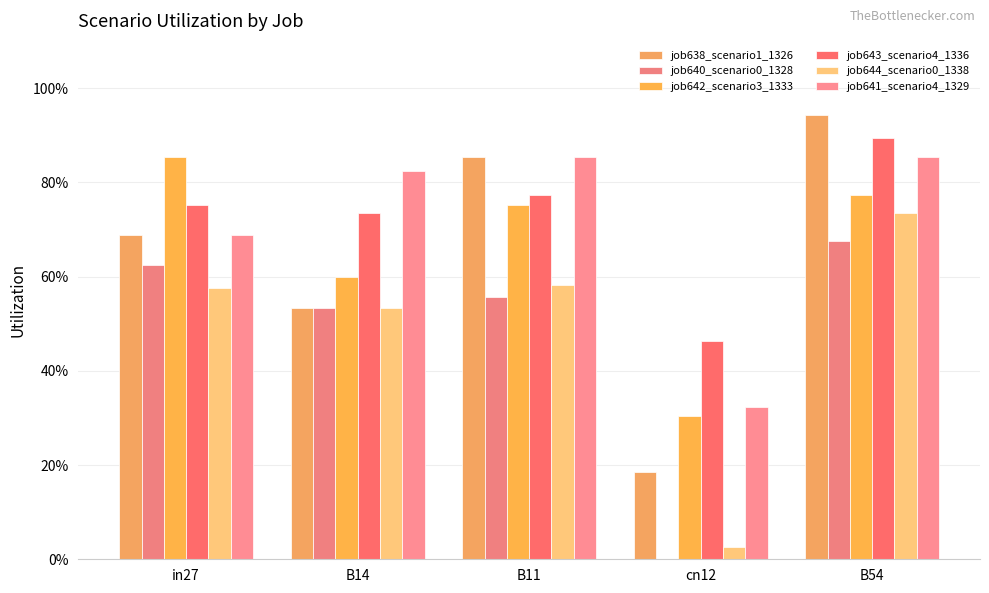

What is the difference between the maximum and minimum values in the job644_scenario0_1338 series?

0.7